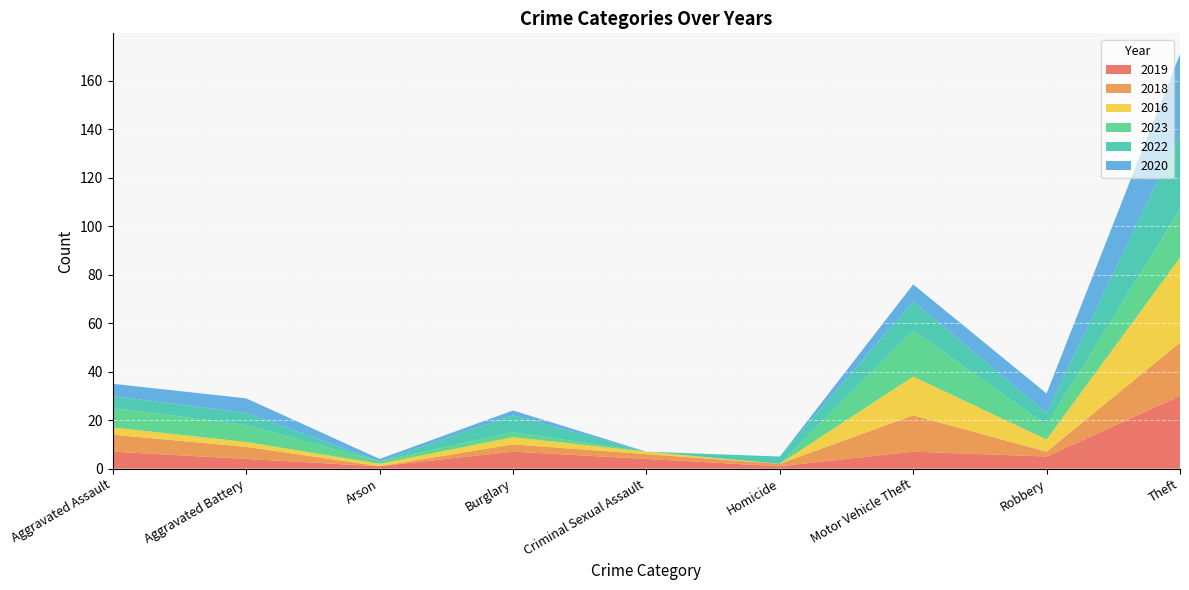

Reading right to left, what are all the values shown in this chart?

2019: 30	5	7	1	4	7	1	4	7
2018: 22	2	15	1	2	3	0	5	7
2016: 35	5	16	0	1	3	1	2	3
2023: 20	6	19	0	0	2	1	7	8
2022: 31	5	12	3	0	7	0	5	5
2020: 33	8	7	0	0	2	1	6	5